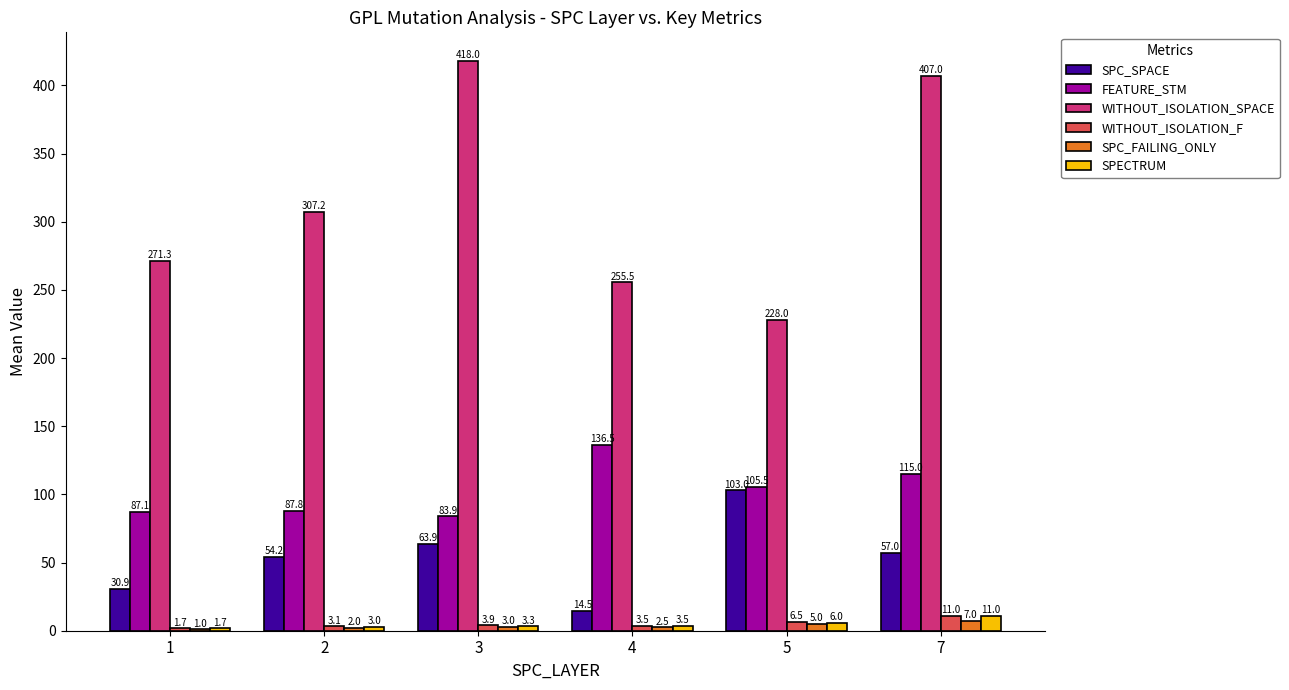

At which label is WITHOUT_ISOLATION_F closest to 6?

5